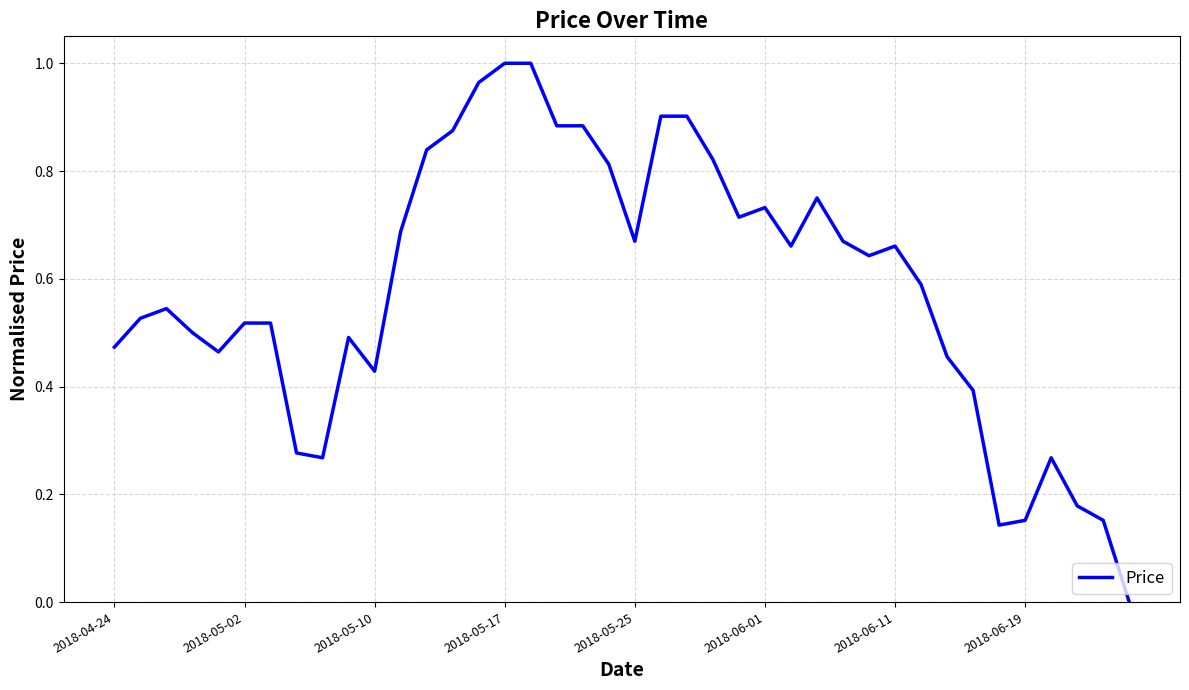

Does the chart have visible grid lines?

Yes